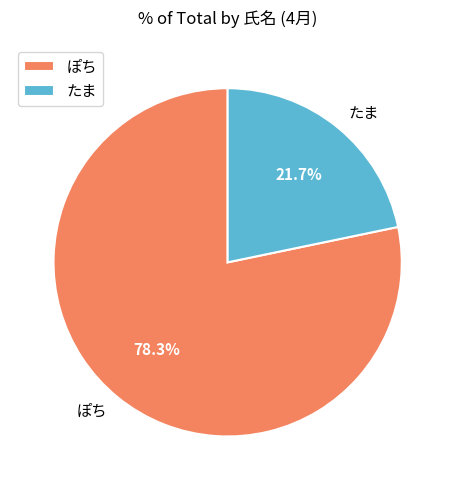

To the nearest percent, what is the combined percentage of ぽち and たま?

100%